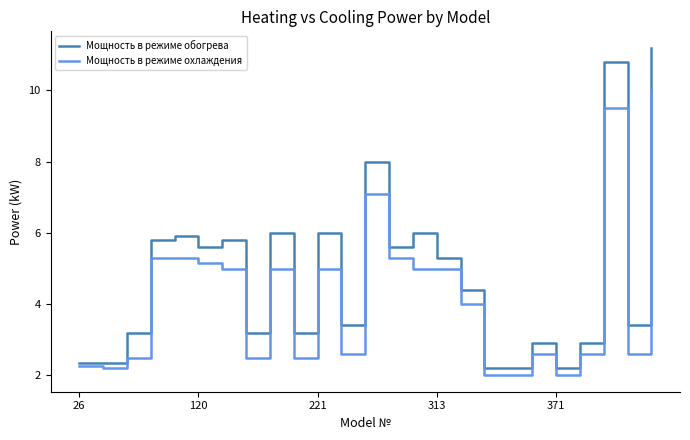

List the series in order of their peak value, highest first.

Мощность в режиме обогрева, Мощность в режиме охлаждения